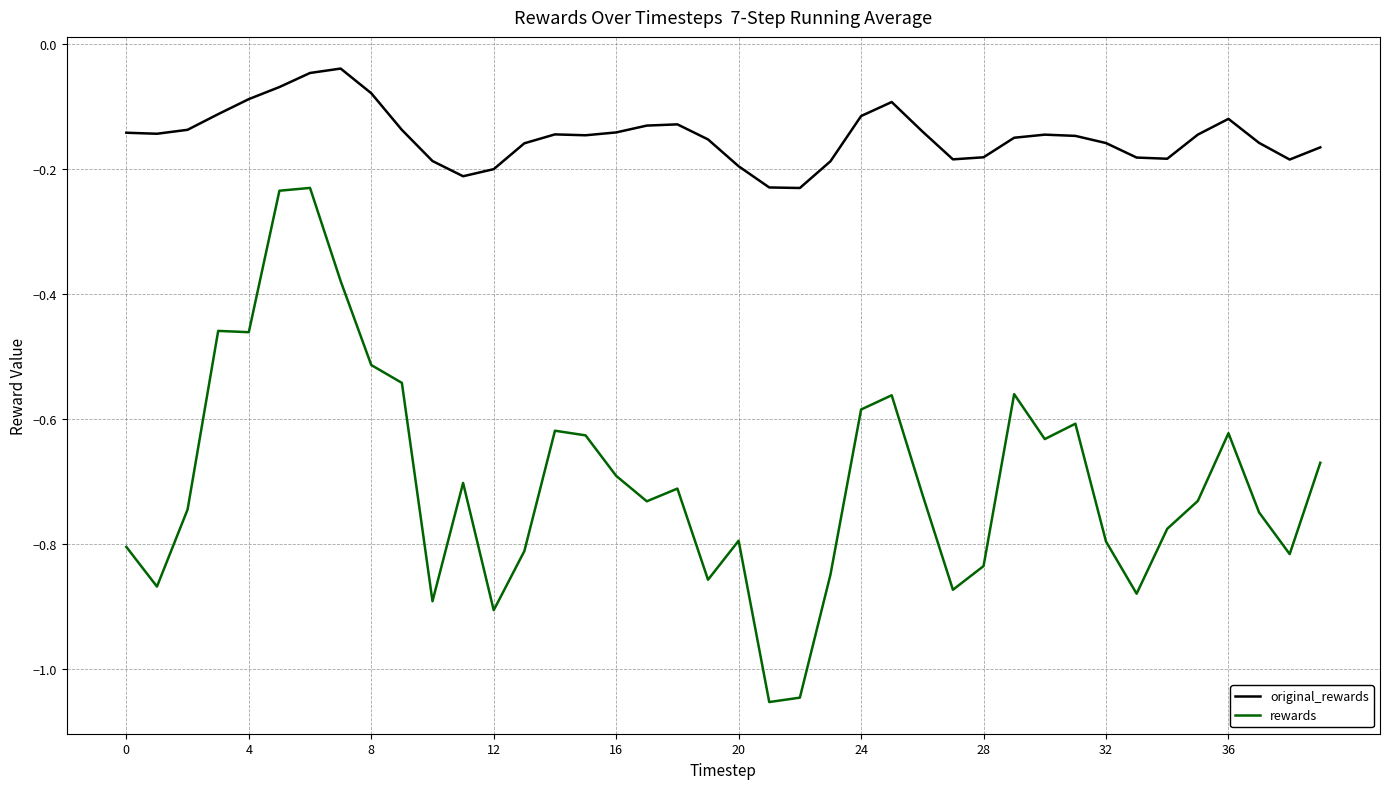

Which series has the largest total across all categories?

original_rewards